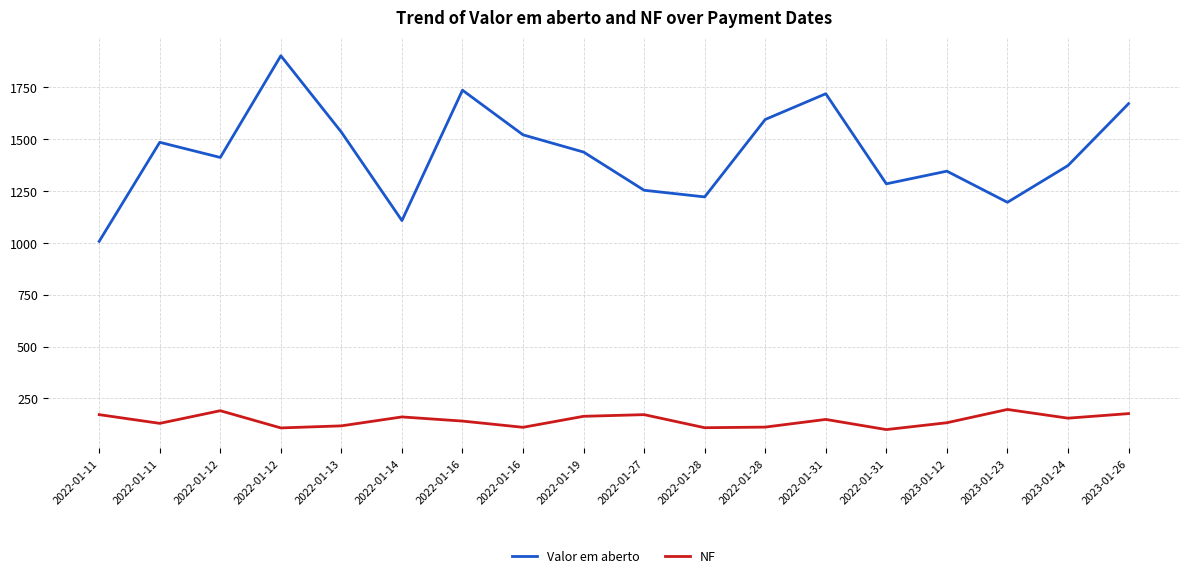

True or false: Valor em aberto and NF cross at least once.

False